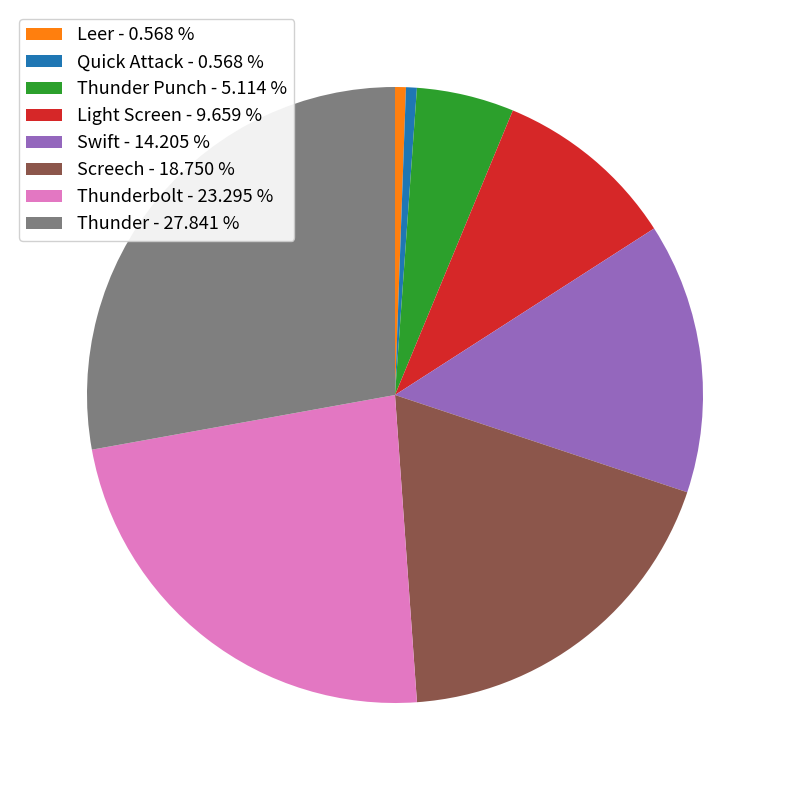

Combined, do Screech - 18.750 % and Quick Attack - 0.568 % account for over 50%?

No